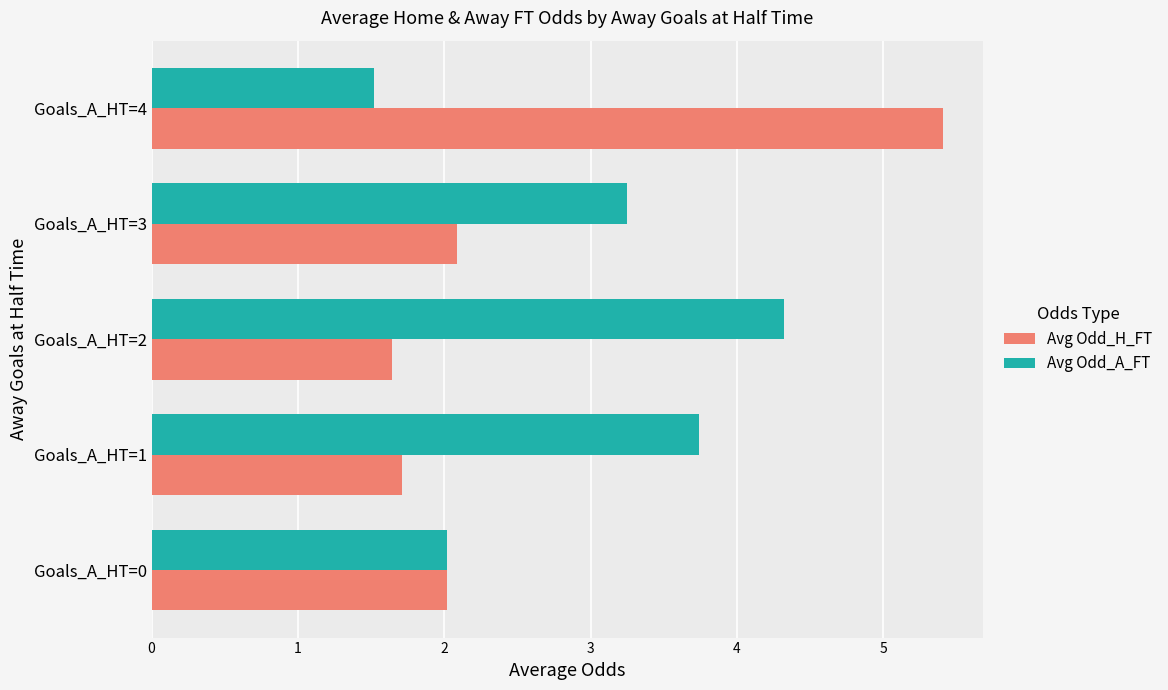

Rank the series by their maximum value, from highest to lowest.

Avg Odd_H_FT, Avg Odd_A_FT